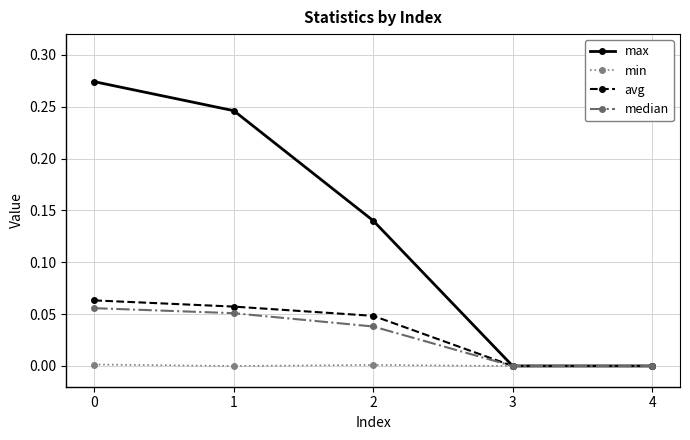

Which series has the largest total across all categories?

max